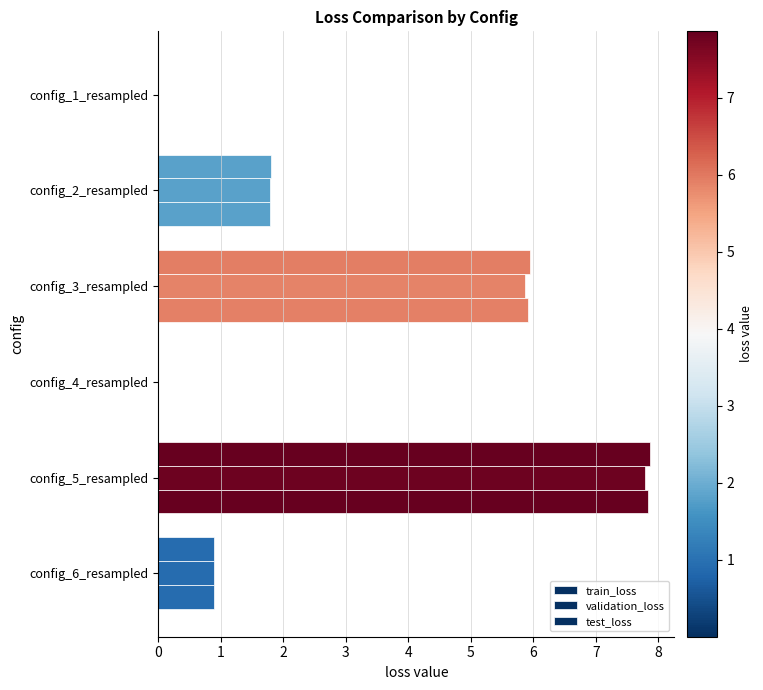

How many values in the test_loss series exceed 1?

3